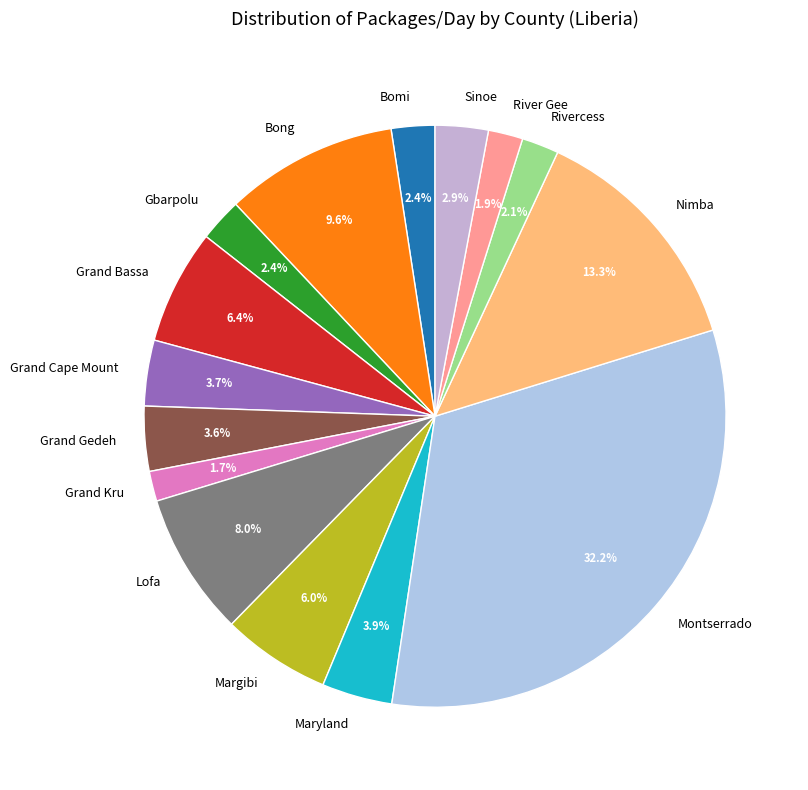

To the nearest percent, what is the difference between the Grand Kru and Gbarpolu slice percentages?

1%